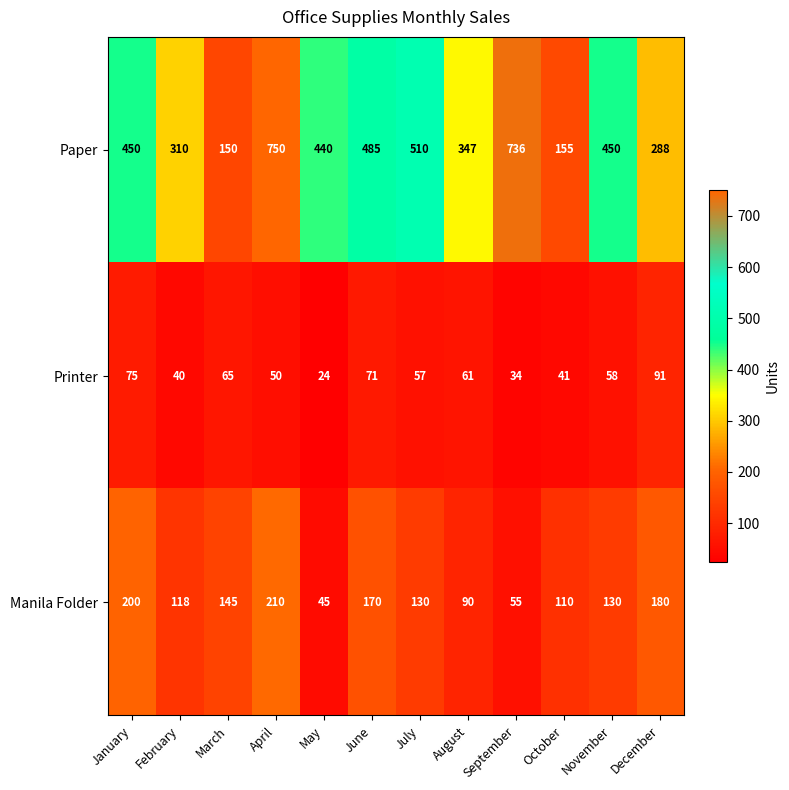

True or false: Printer has a value of 57 at July.

True